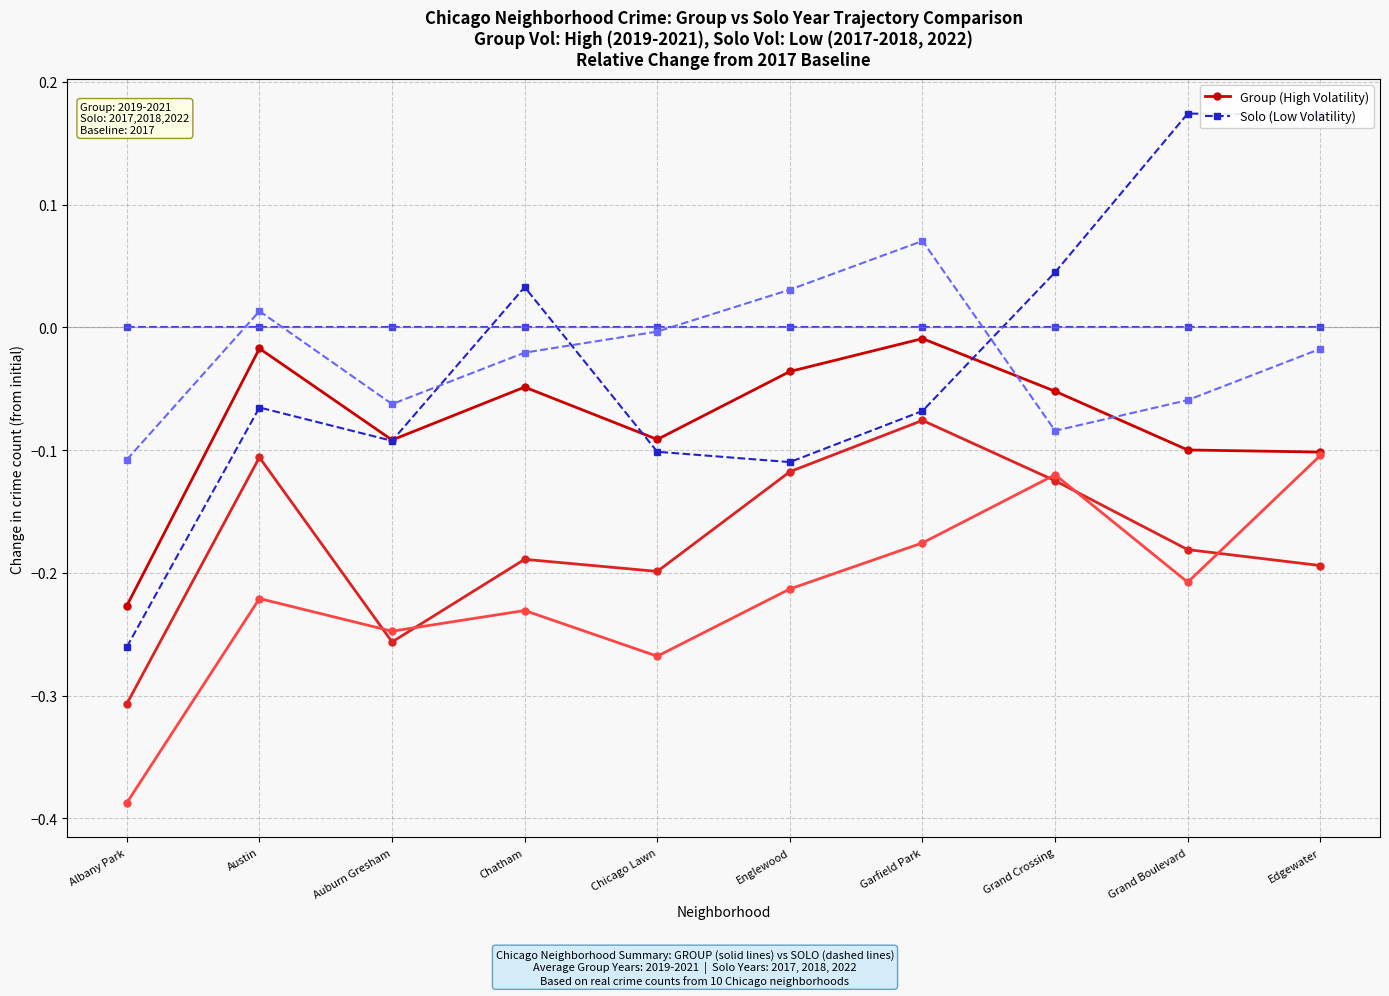

What is the sum of all Solo (2022) values?

-0.3